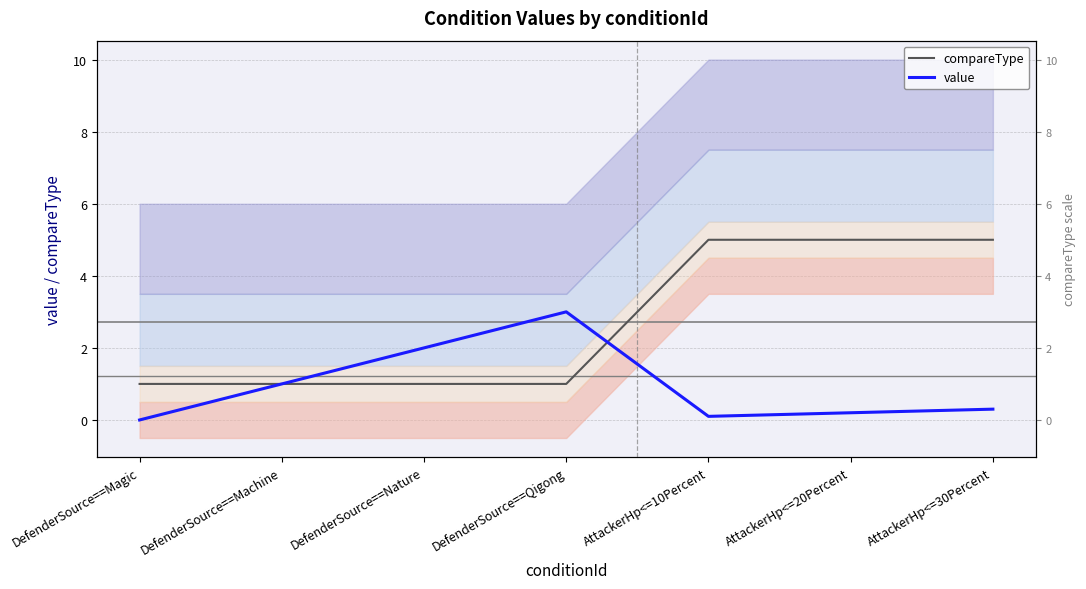

What is the difference between the maximum and minimum values in the value series?

3.0